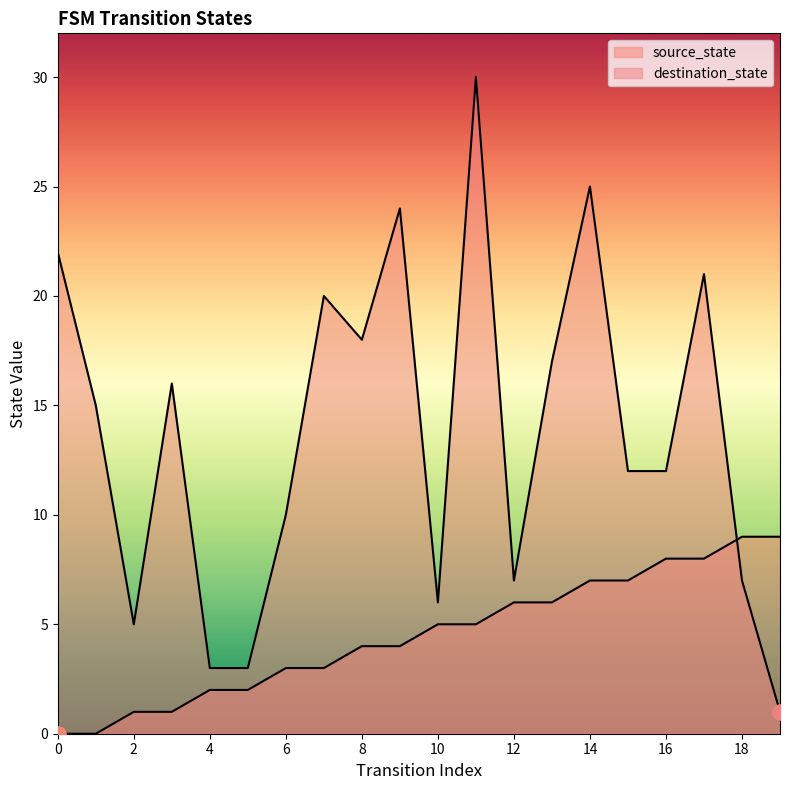

Which series has the largest Y range (max minus min)?

destination_state